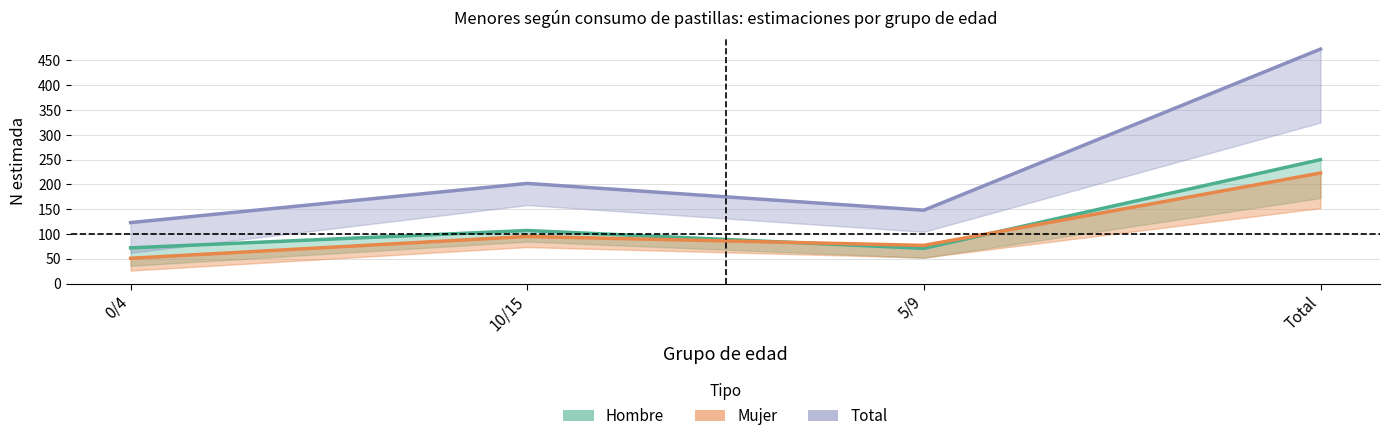

At which label is Hombre (n muestra) closest to 160?

10/15